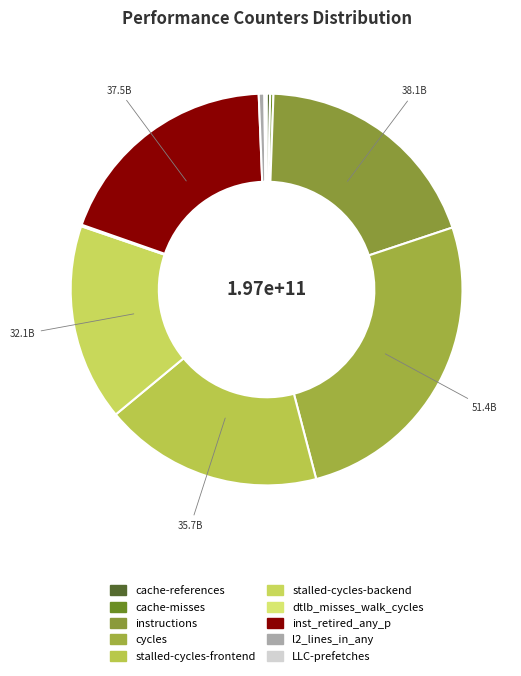

Is there a majority slice in this chart?

No